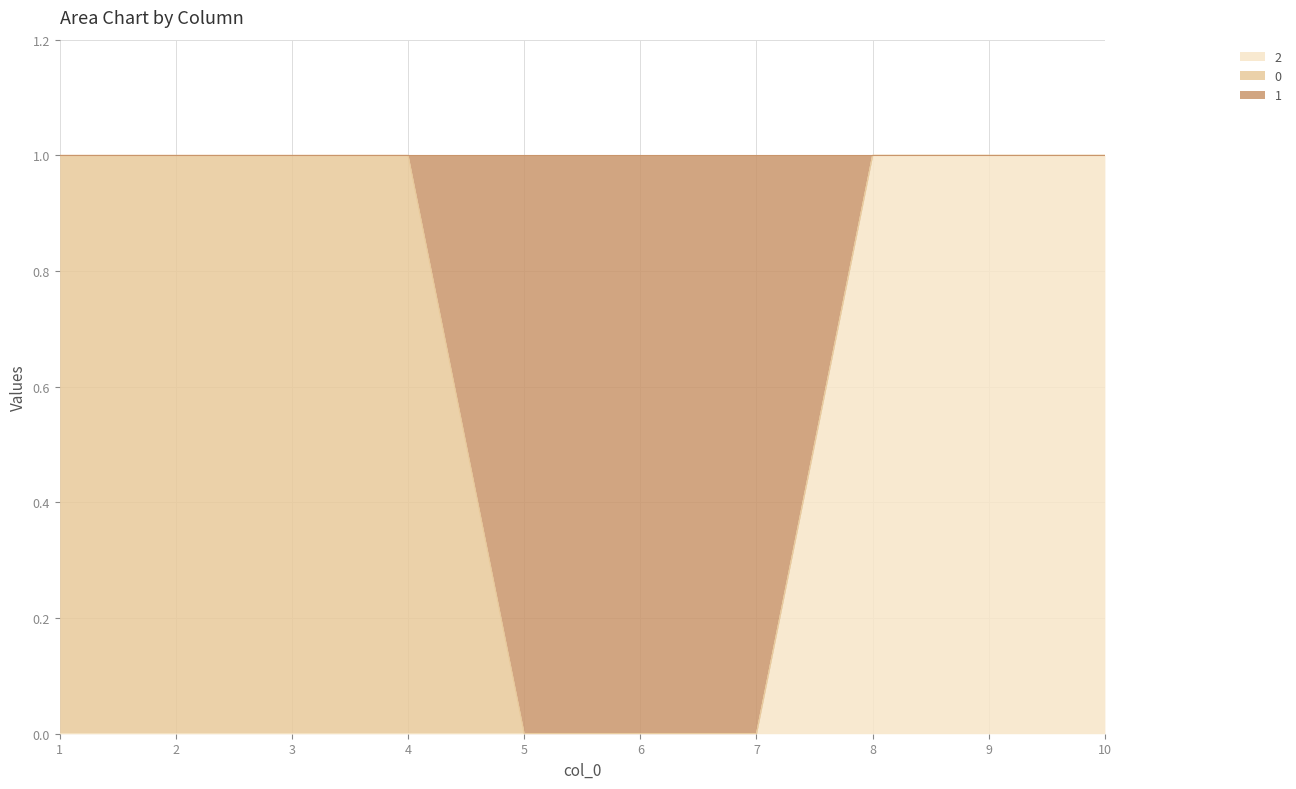

At which label does 2 reach its minimum?

1